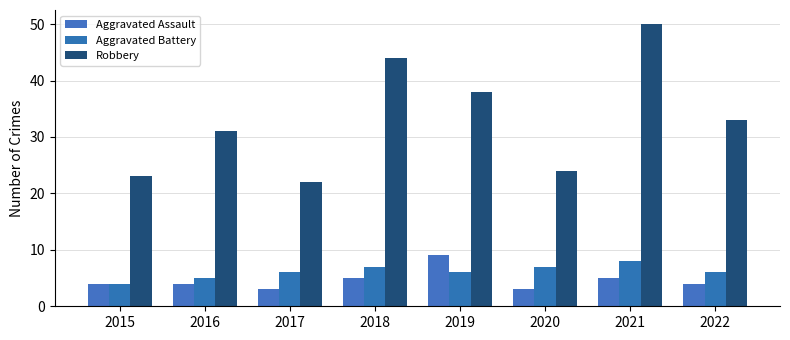

True or false: Aggravated Assault has a value of 3 at 2020.

True